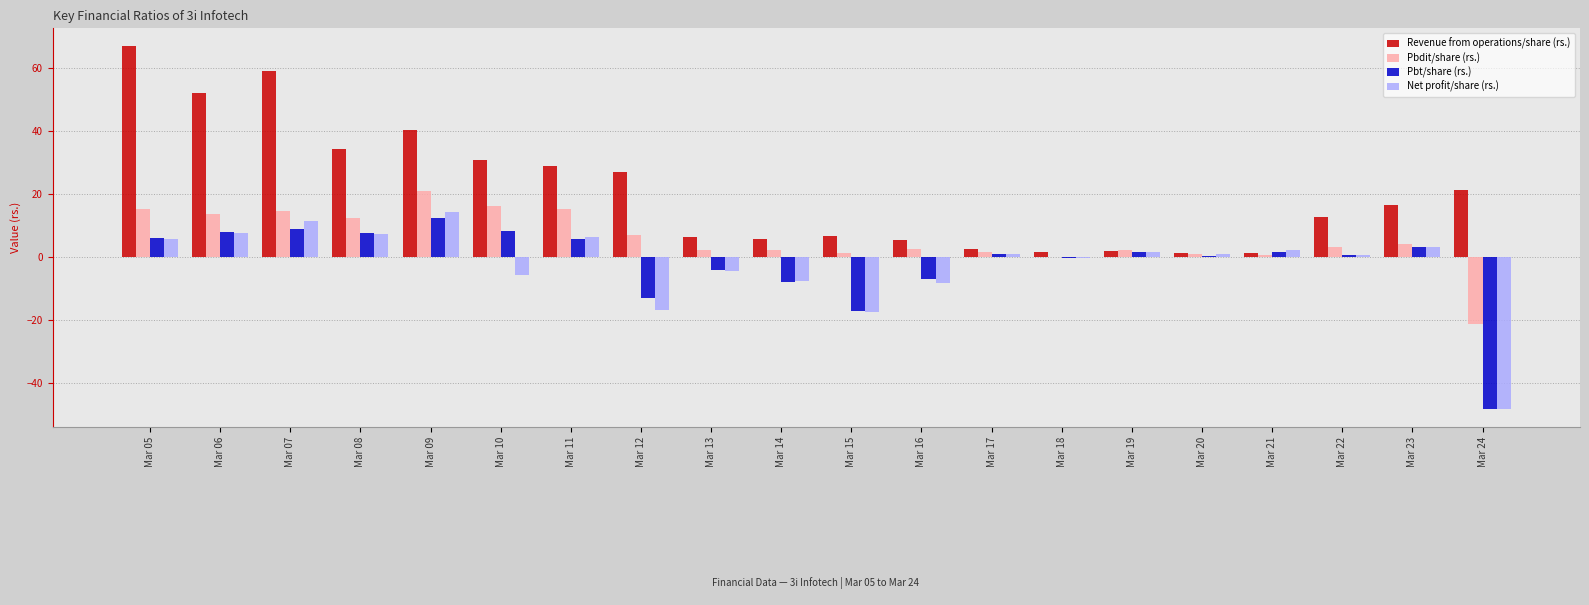

How many data points does each series have?

20